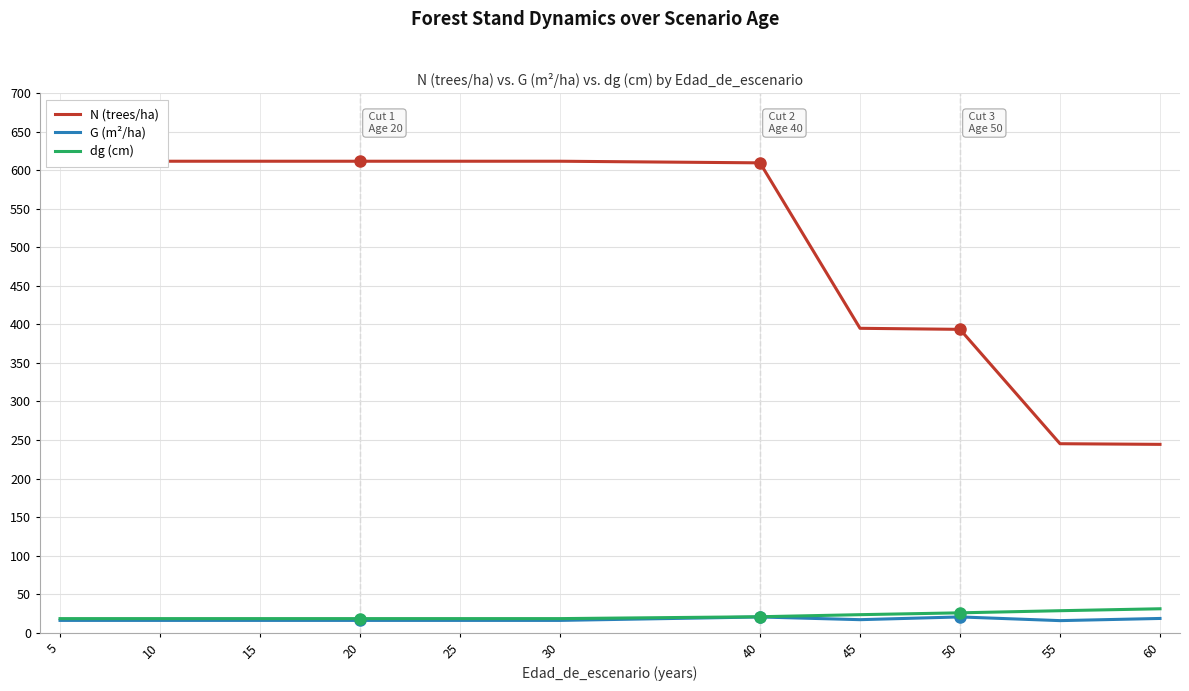

True or false: dg (cm) and G (m²/ha) intersect in this chart.

False